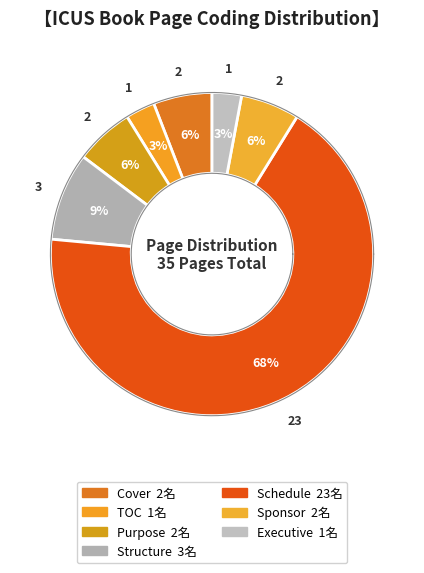

Which slice is the smallest?

TOC